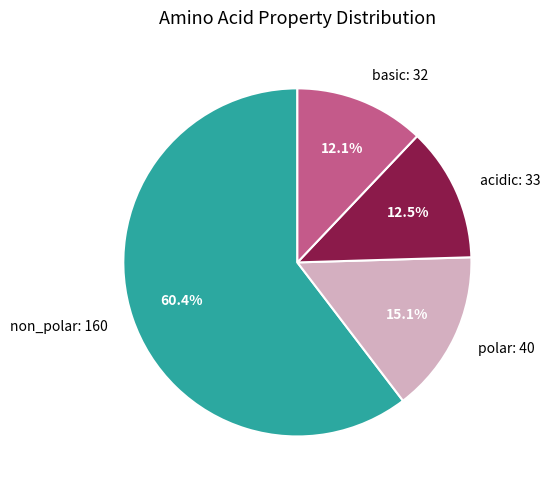

Count the number of slices in the pie.

4